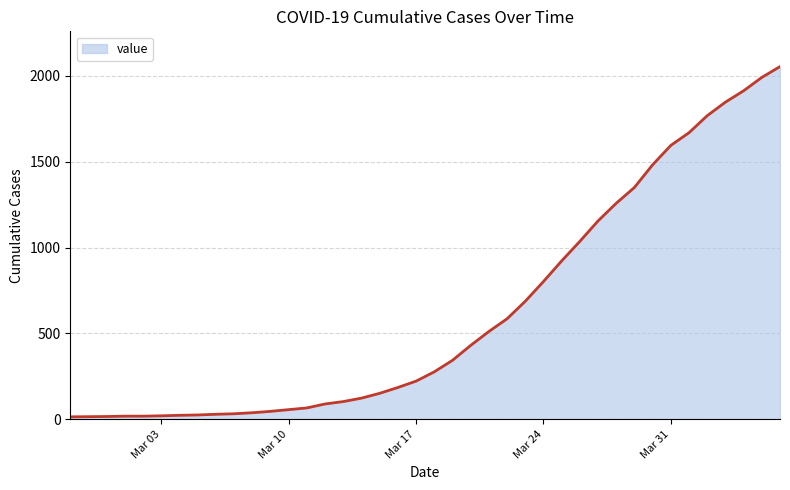

What is the greatest value displayed?

2054